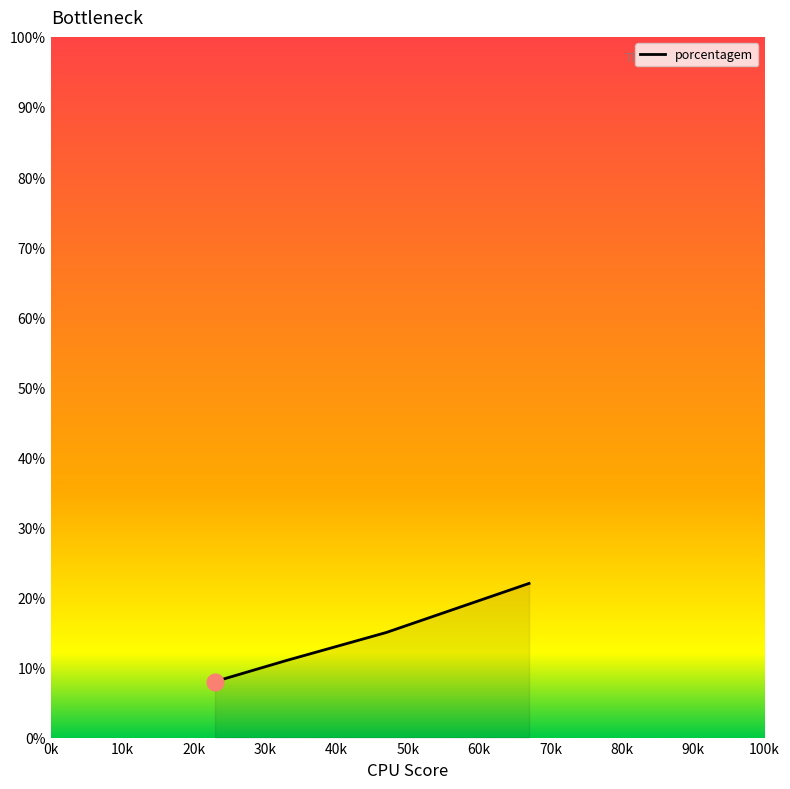

What is the greatest value displayed?

22